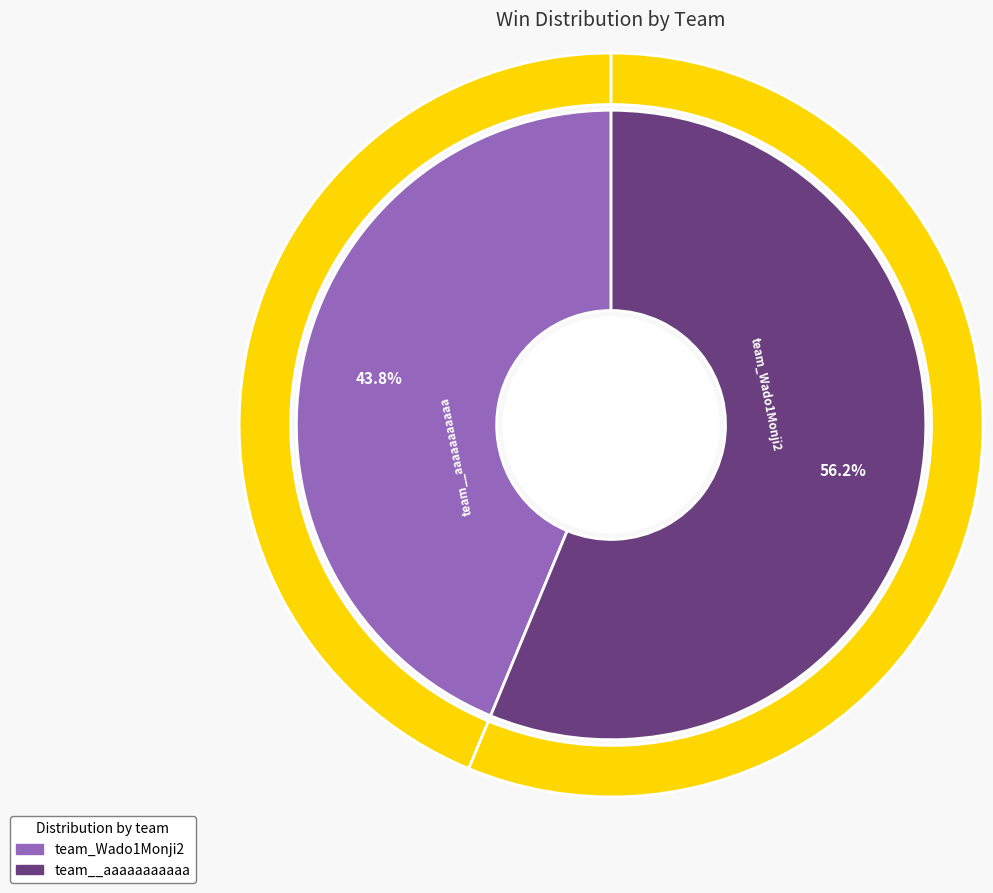

Which has a higher value, team_Wado1Monji2 or team__aaaaaaaaaaa?

team__aaaaaaaaaaa